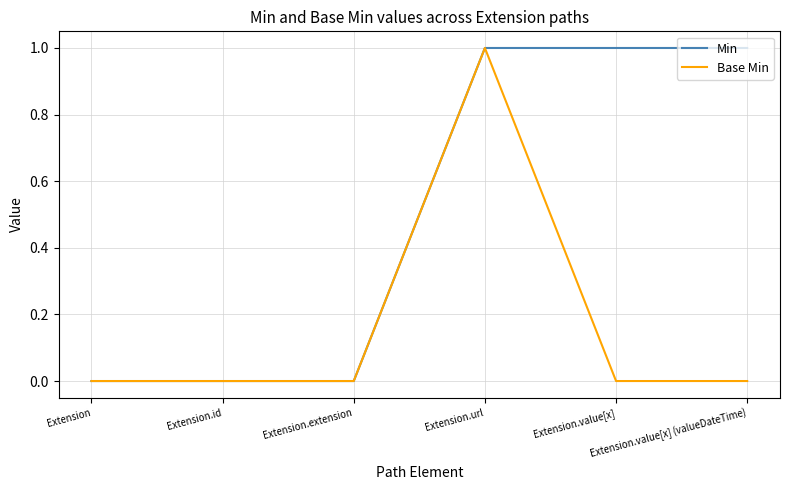

Which series has the largest total across all categories?

Min